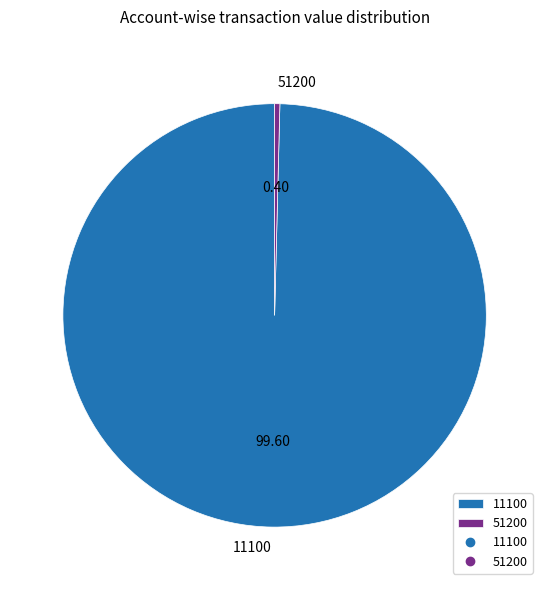

How many segments does this pie chart have?

2